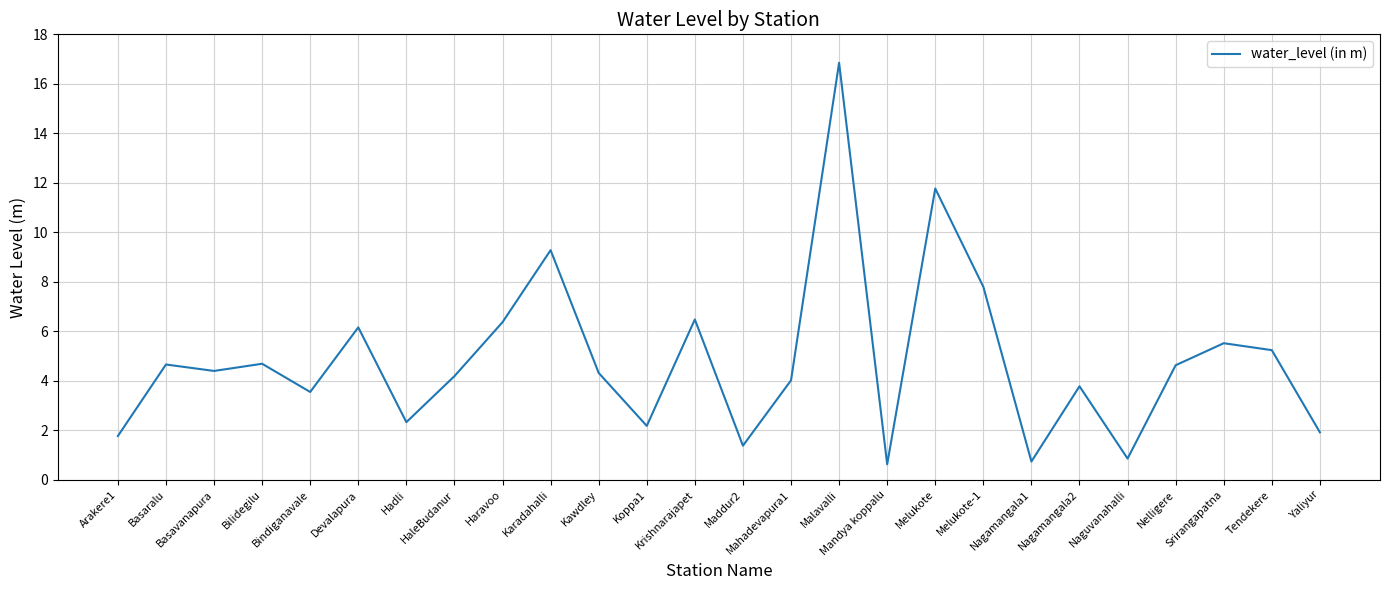

Is this an area chart (filled region under the line)?

No